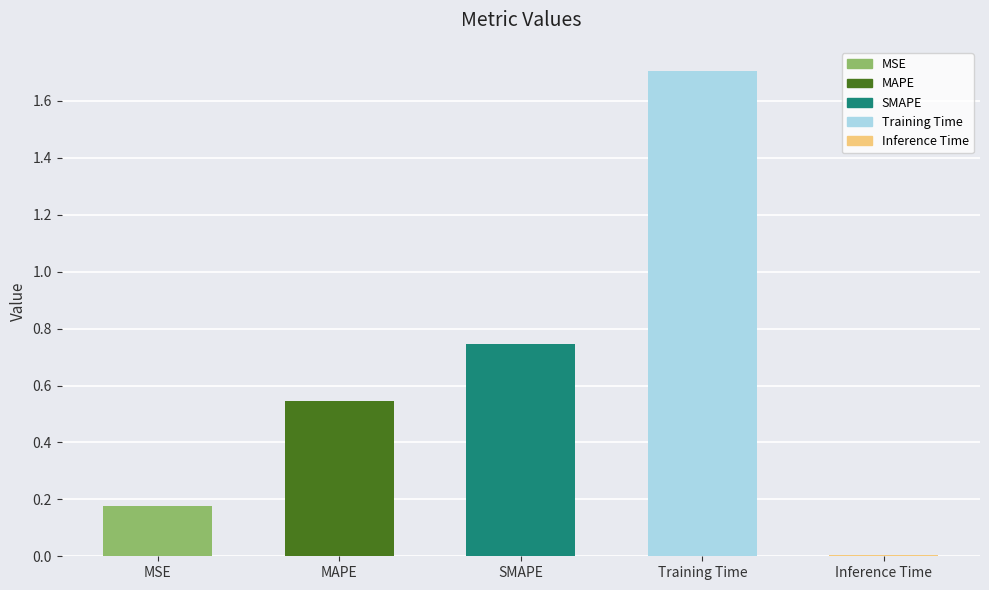

Between Training Time and Inference Time, which is larger?

Training Time